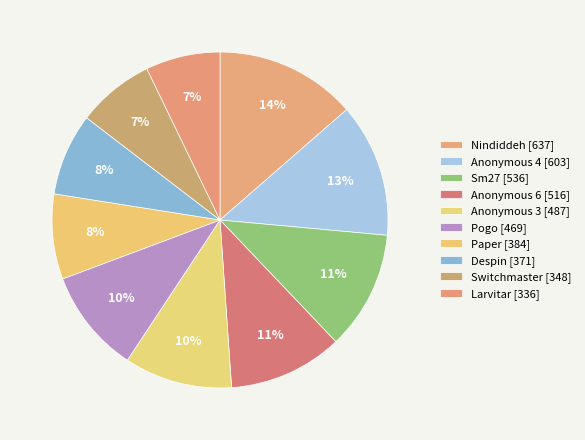

How many slices are in this pie chart?

10